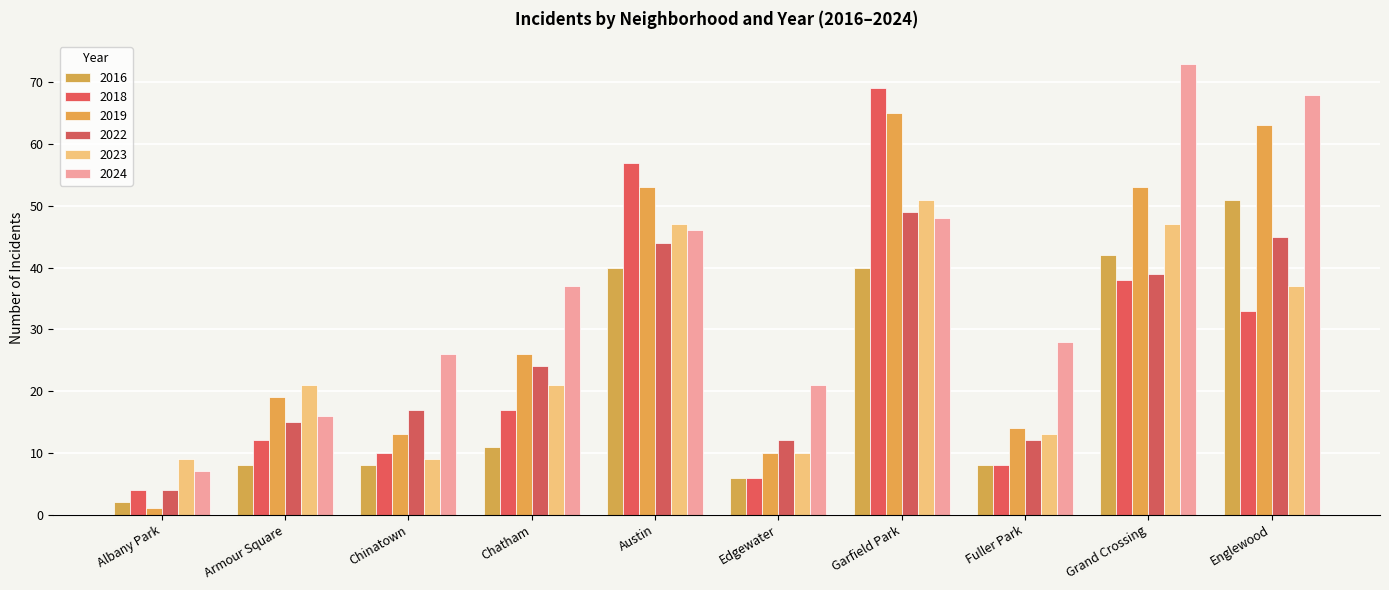

At Englewood, list the series in order from smallest to largest.

2018, 2023, 2022, 2016, 2019, 2024